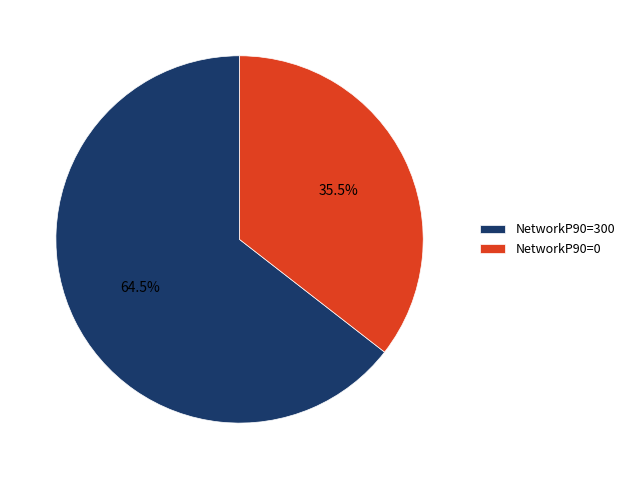

Does NetworkP90=0 account for over 50% of the chart?

No